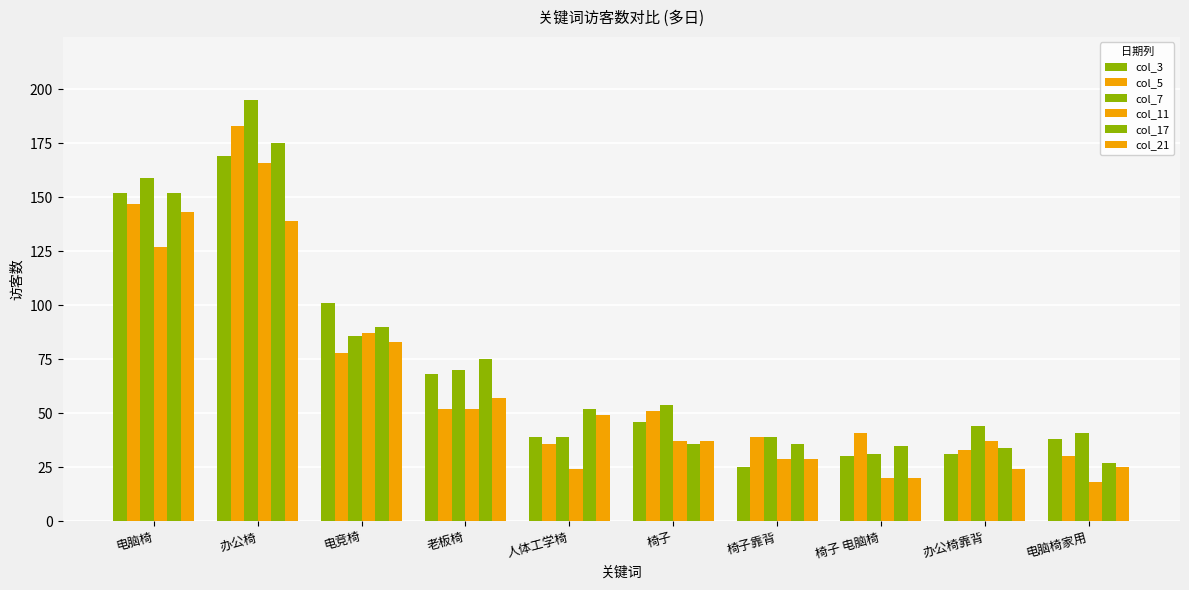

What is the label of the 4th bar from the right?

椅子靠背